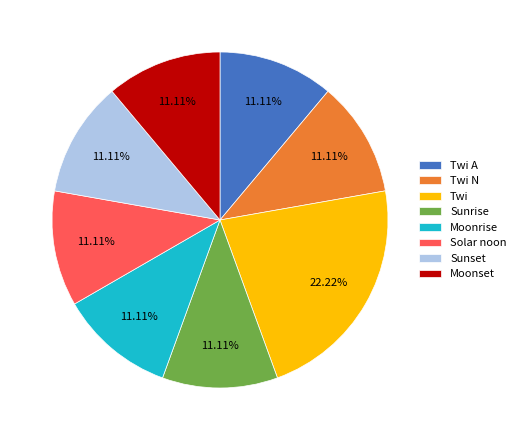

Count the number of slices in the pie.

8